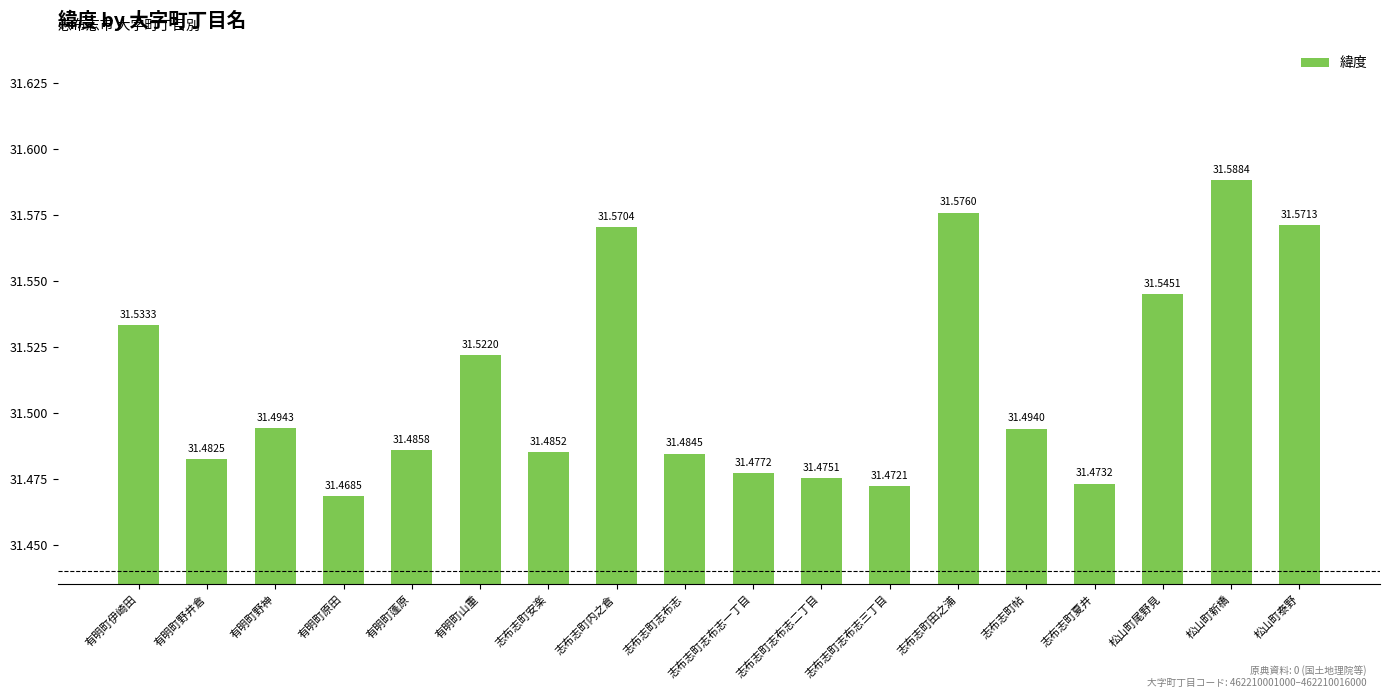

Read the value at 松山町泰野.

31.6